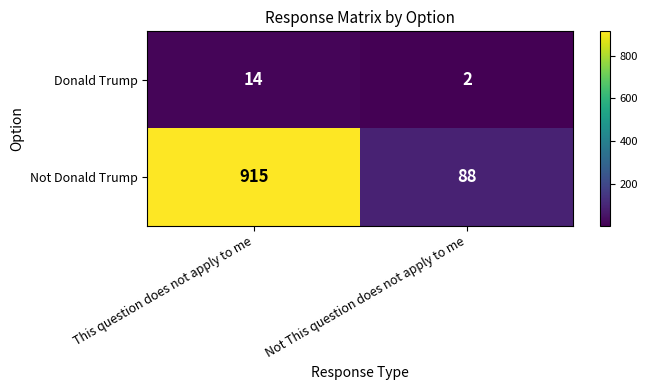

What is the average value of the Not Donald Trump series?

502